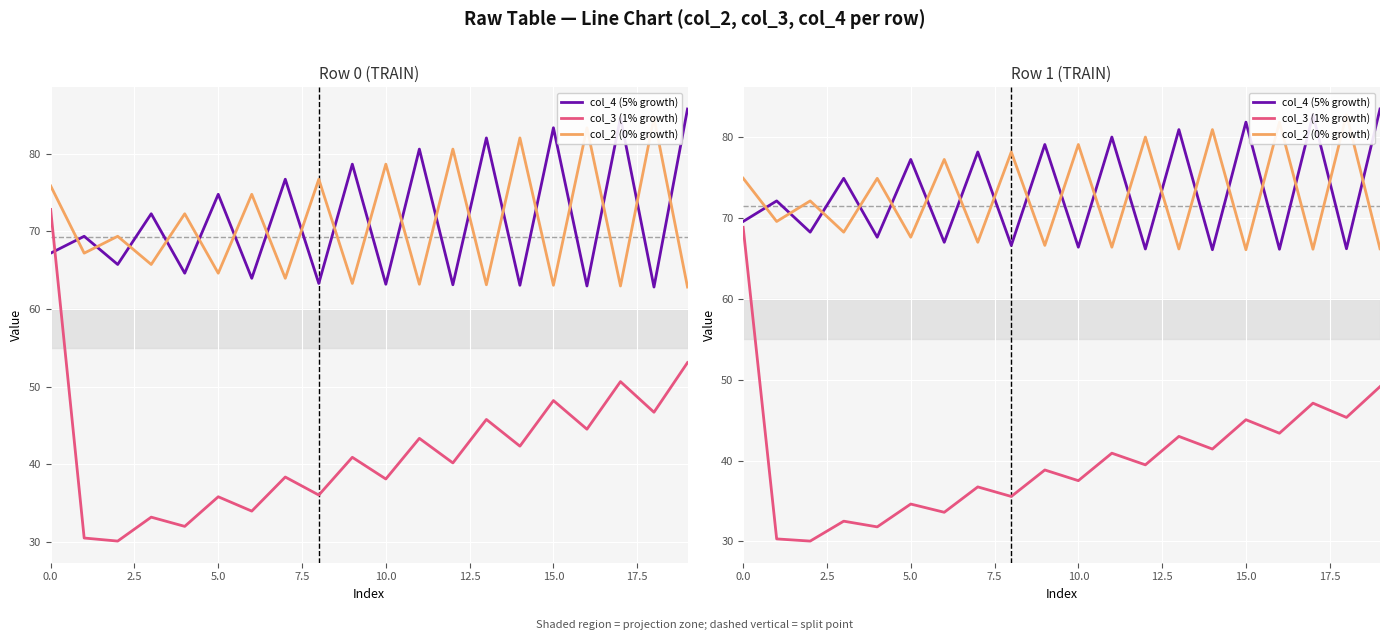

True or false: col_2 (0% growth) and col_3 (1% growth) intersect in this chart.

False